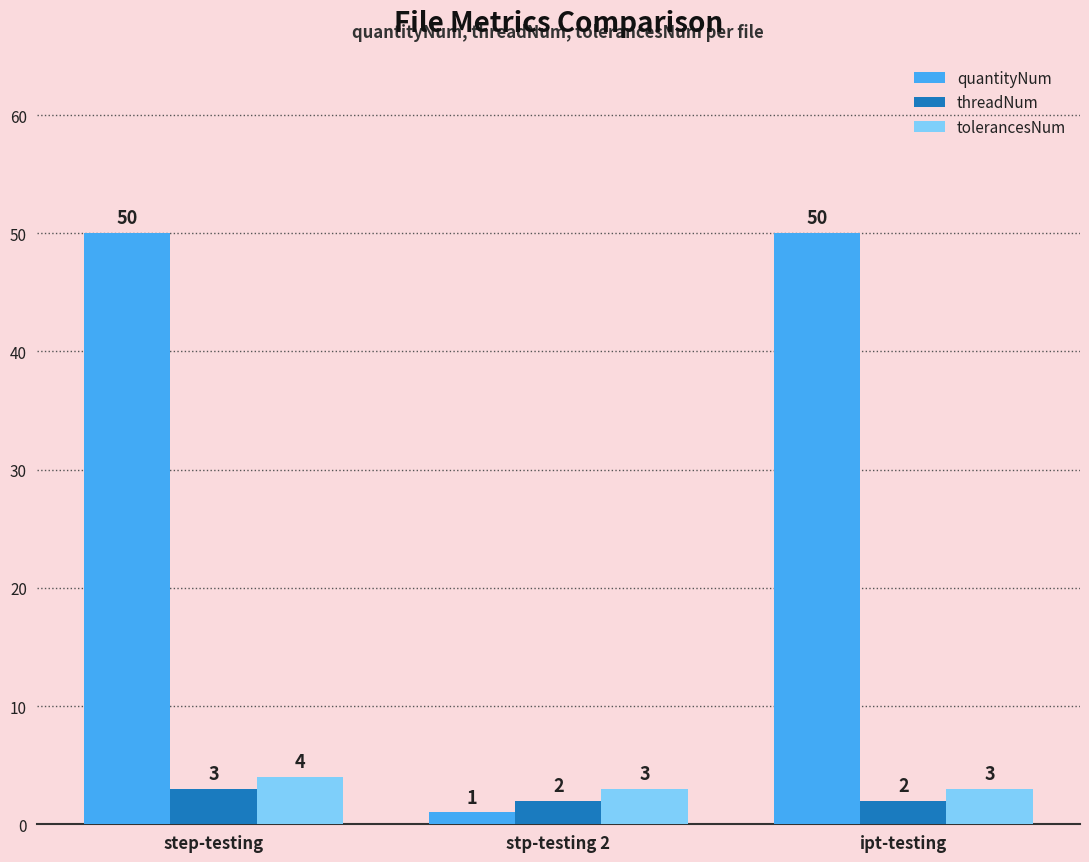

What is the label of the 1st bar from the left?

step-testing